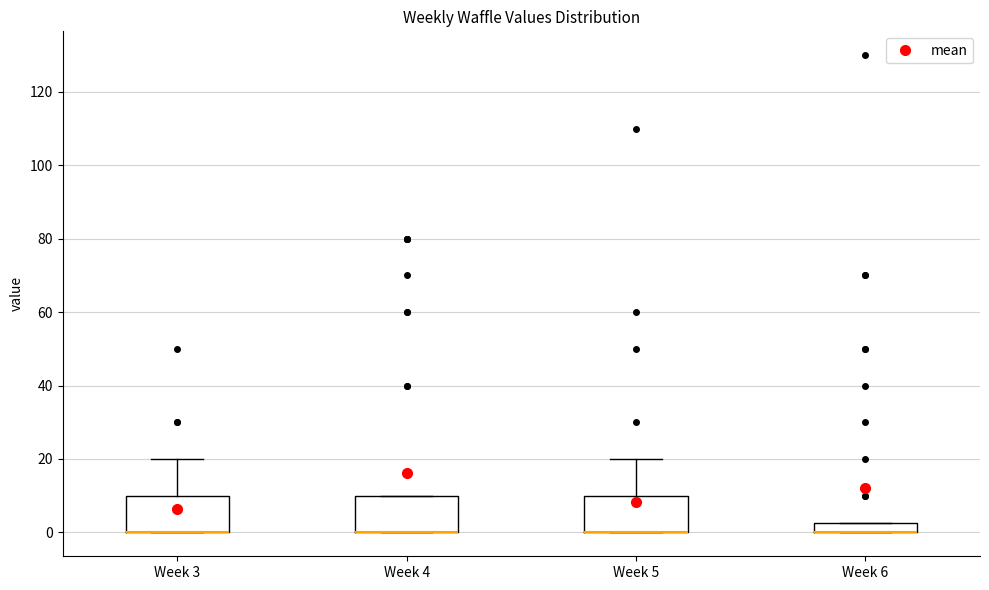

Where does the upper whisker of the box for Week 5 end on the y-axis? The values are not printed on the chart, so give them approximately, as read against the axis.

20